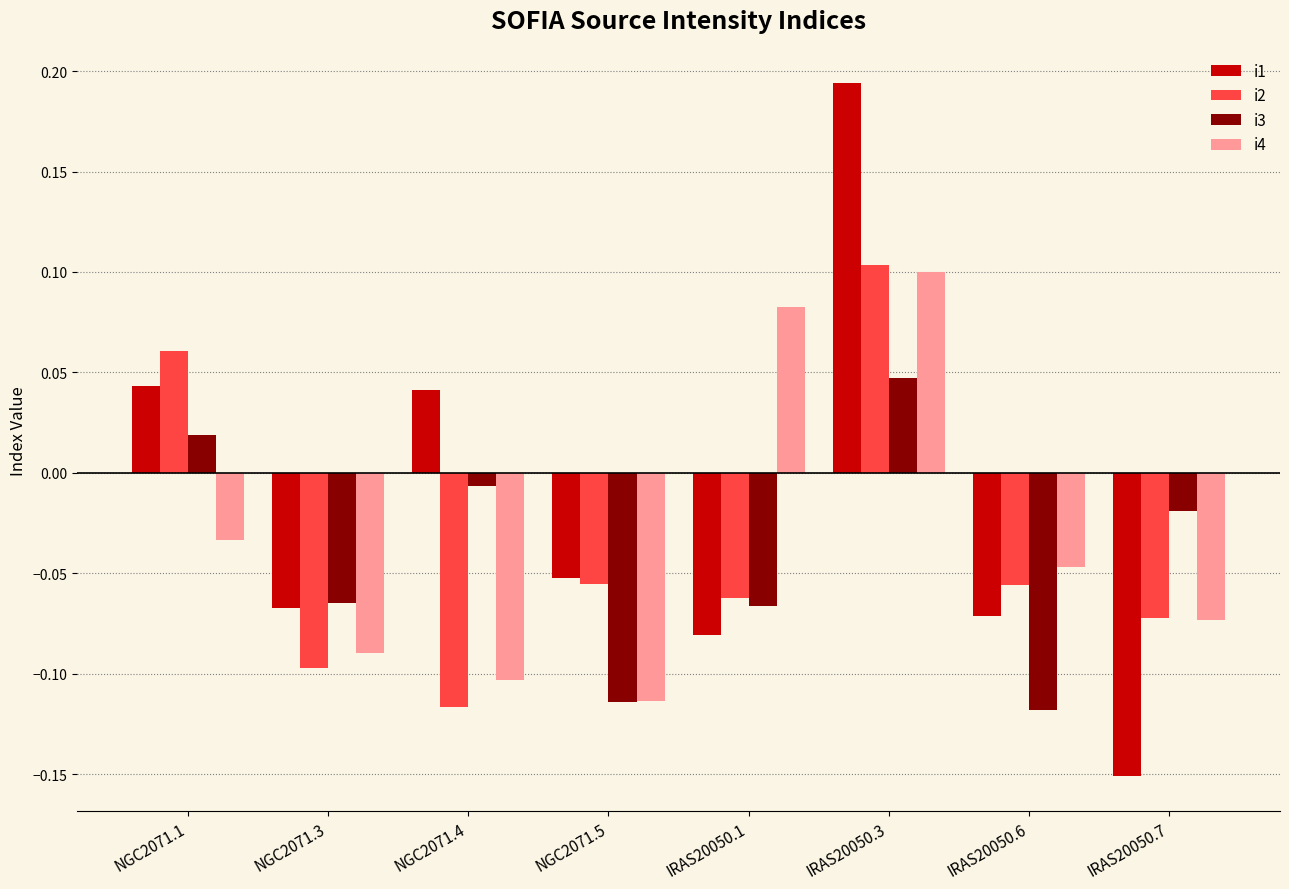

At which label does i2 reach its peak?

IRAS20050.3